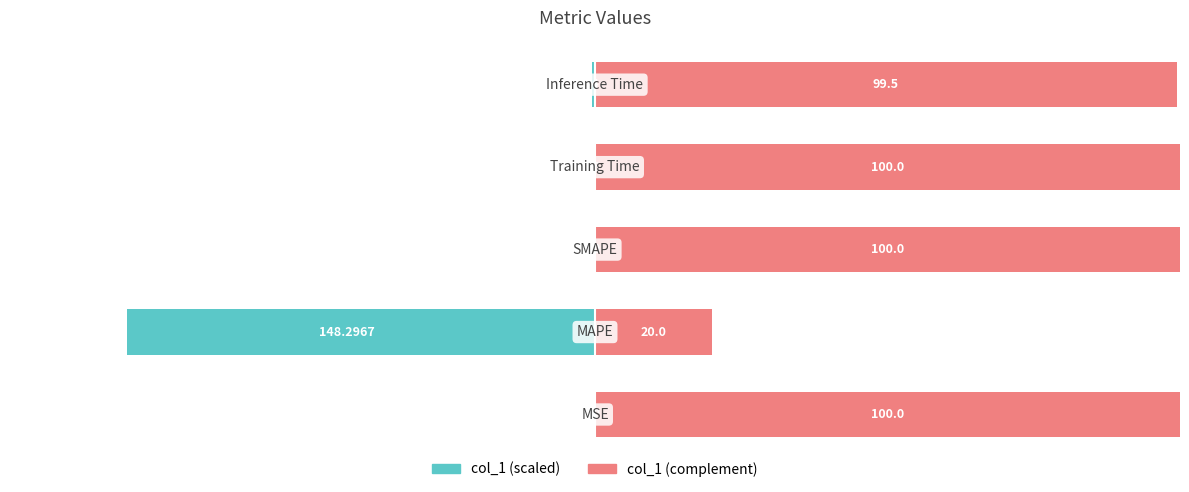

Reading left to right, extract all data points from this chart.

col_1 (scaled): -0.0	-80.0	0.0	-0.0	-0.5
col_1 (complement): 100.0	20.0	100.0	100.0	99.5